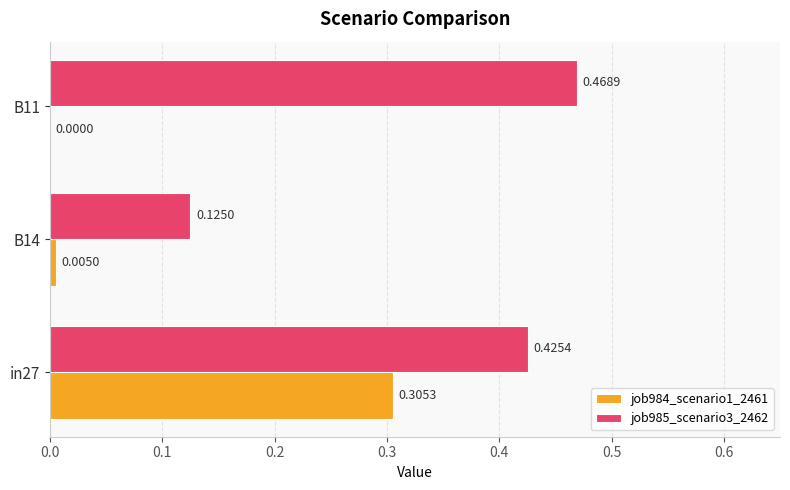

What is the sum of the job985_scenario3_2462 values at B14 and in27?

0.6